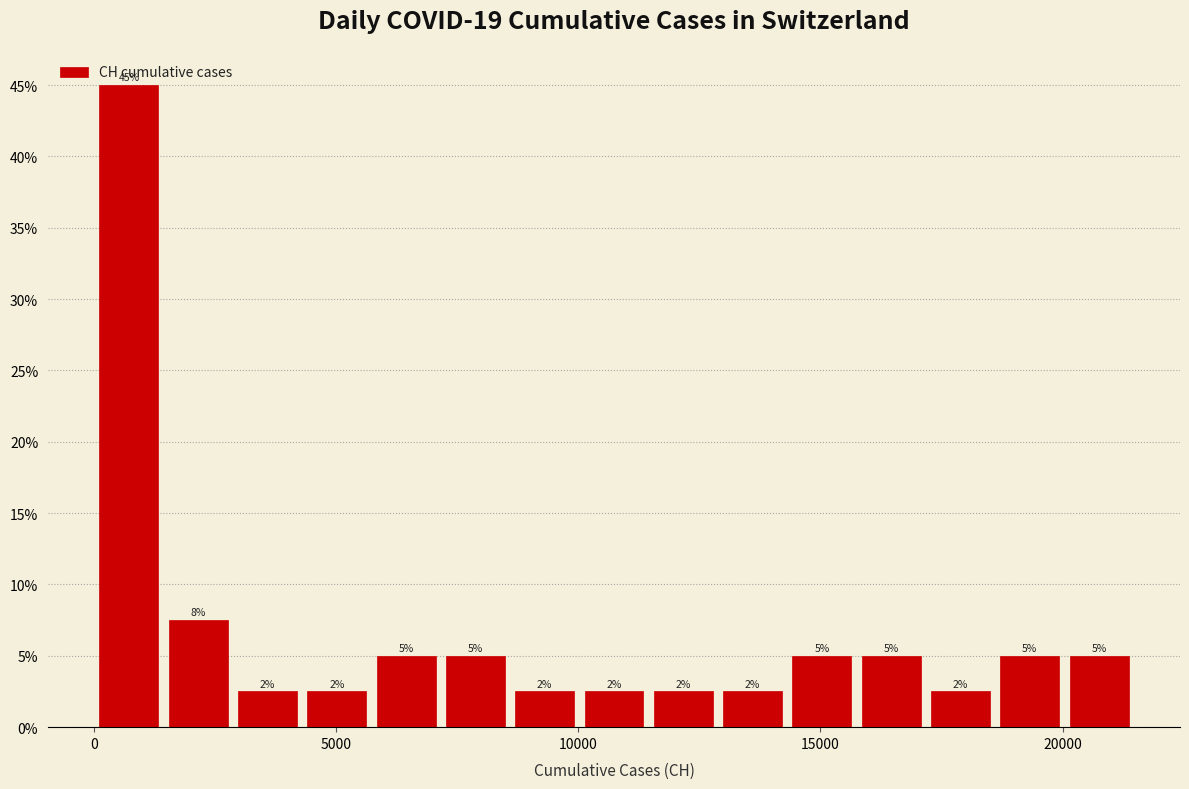

Around what value on the x-axis is the tallest bar? Give the approximate position of its centre, as read against the axis.

500